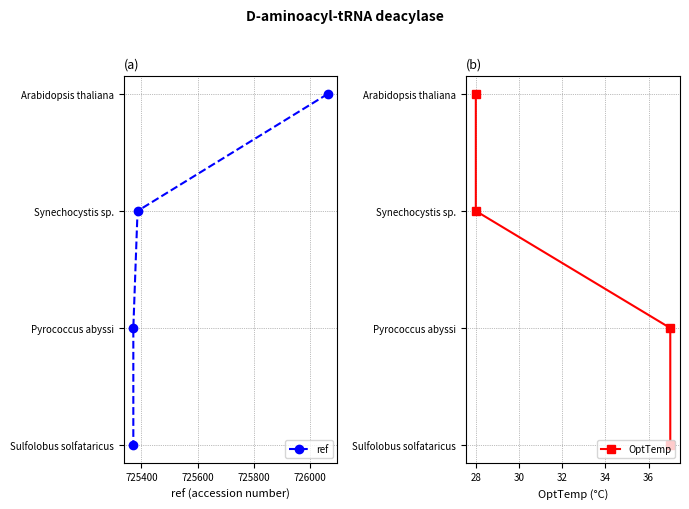

What is the difference between the ref values at 725400 and 725800?

2